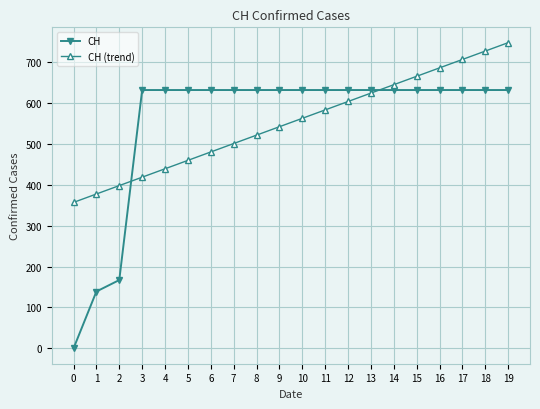

True or false: CH (trend) has a value of 196.5 at 14.

False